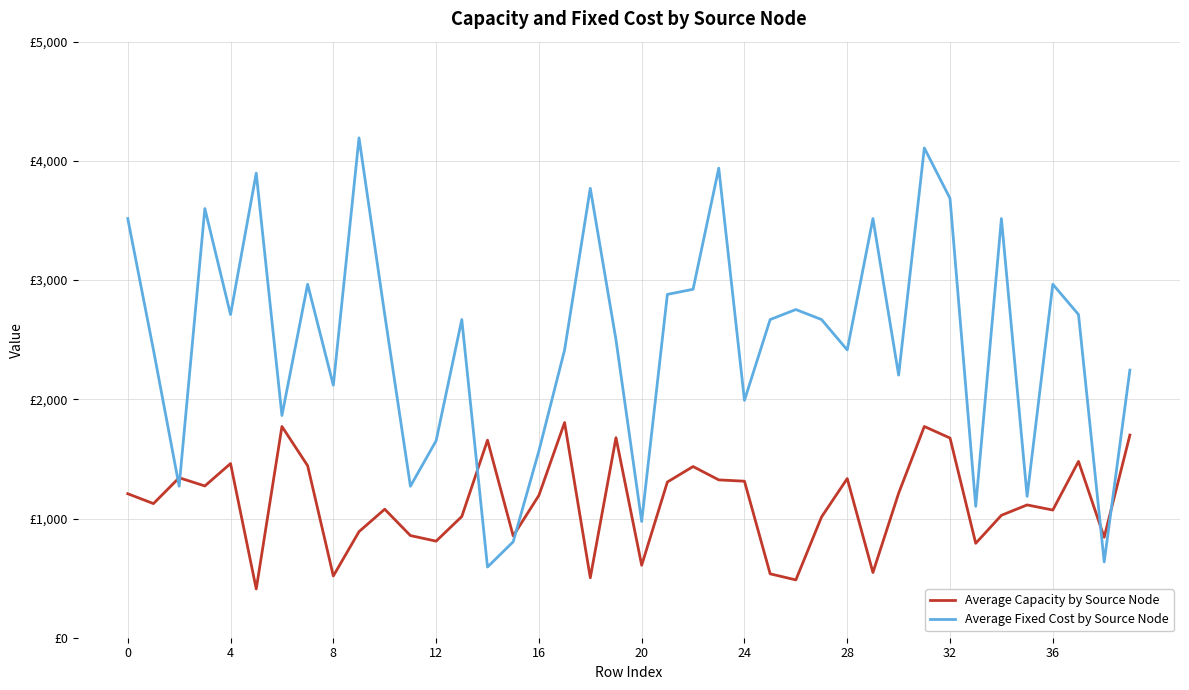

What is the label of the 11th point from the left?

10